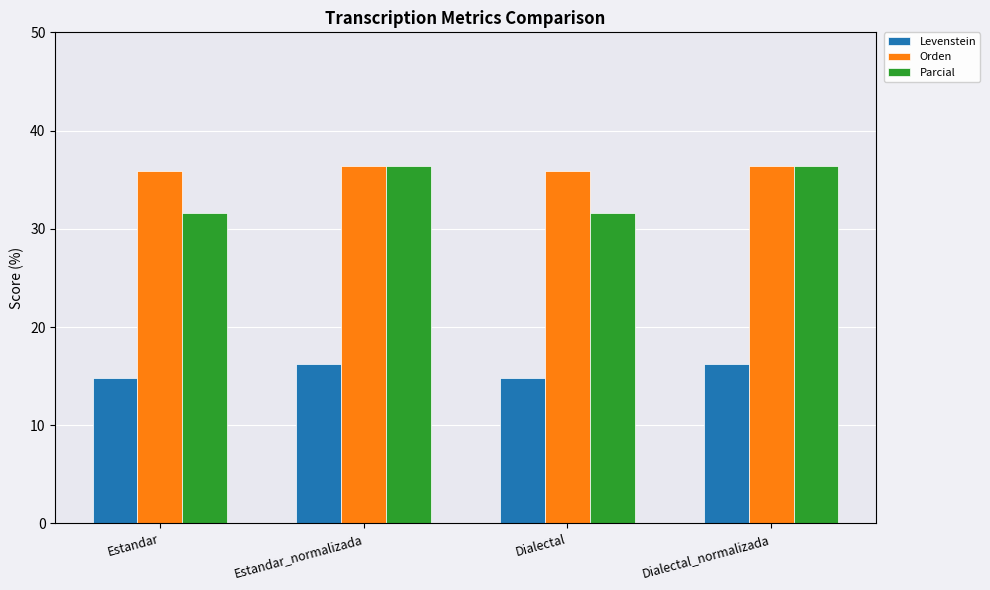

The Parcial series shows 31.6 at Estandar. True or false?

True